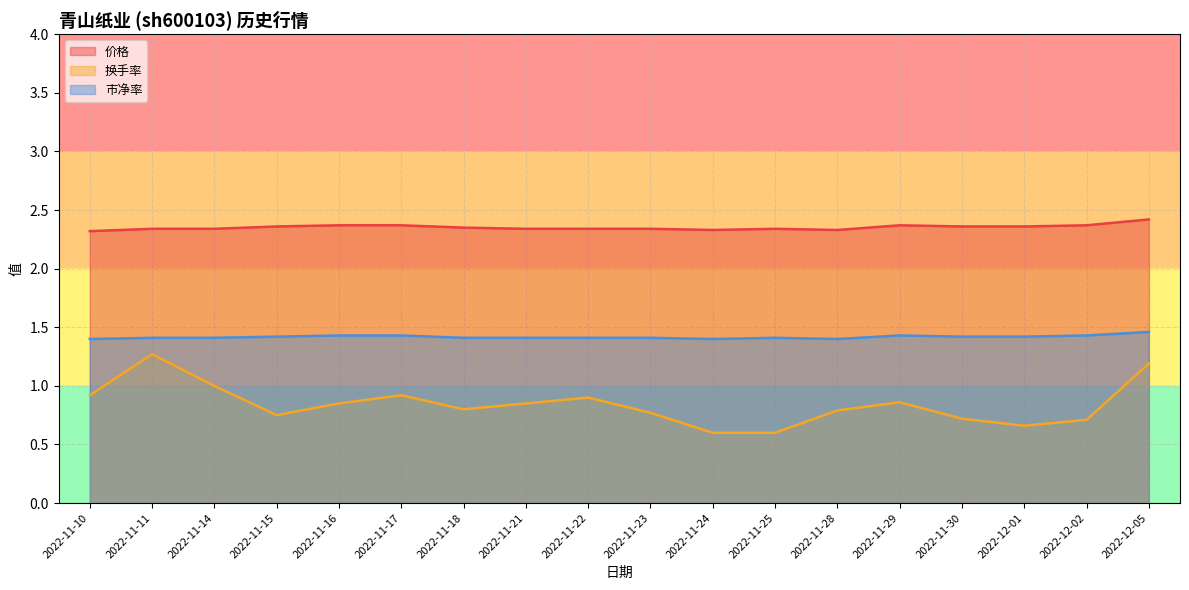

Reading left to right, extract all data points from this chart.

价格: 2.3	2.3	2.3	2.4	2.4	2.4	2.4	2.3	2.3	2.3	2.3	2.3	2.3	2.4	2.4	2.4	2.4	2.4
换手率: 0.9	1.3	1.0	0.8	0.8	0.9	0.8	0.8	0.9	0.8	0.6	0.6	0.8	0.9	0.7	0.7	0.7	1.2
市净率: 1.4	1.4	1.4	1.4	1.4	1.4	1.4	1.4	1.4	1.4	1.4	1.4	1.4	1.4	1.4	1.4	1.4	1.5